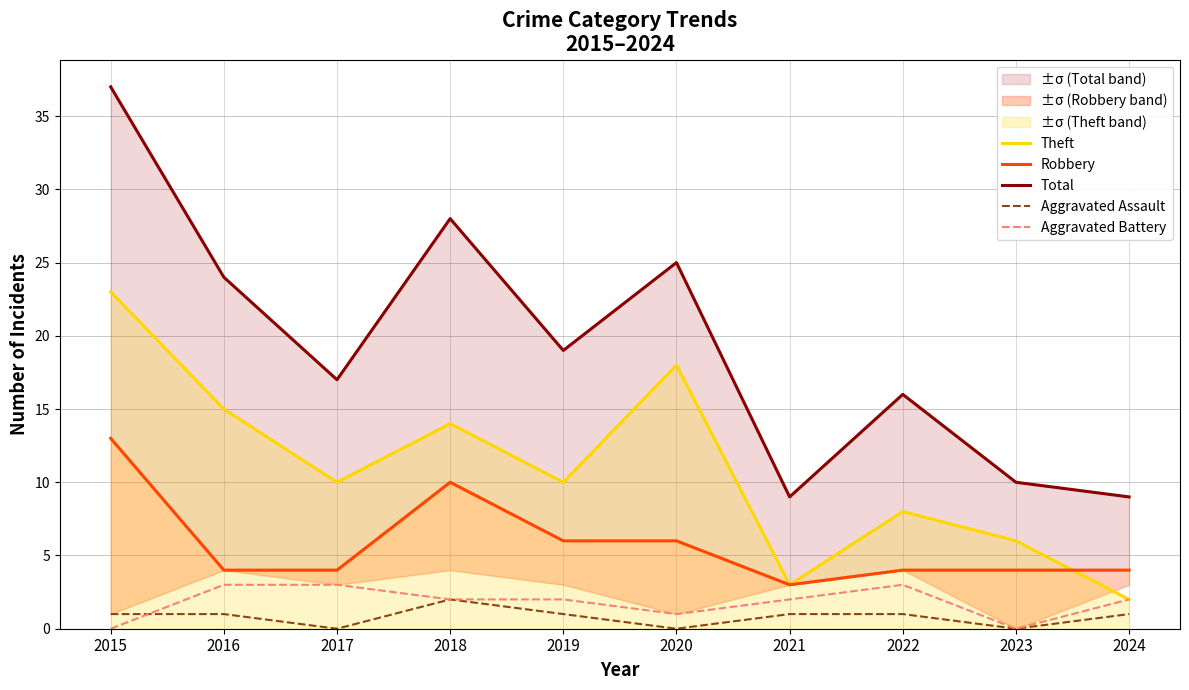

In Robbery, how many points are lower than both neighbors (excluding endpoints)?

1